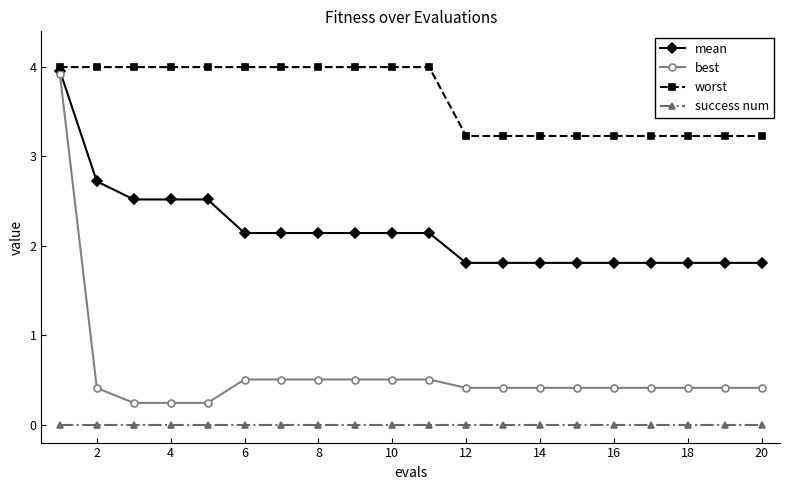

What is the lowest value of the mean series?

1.8